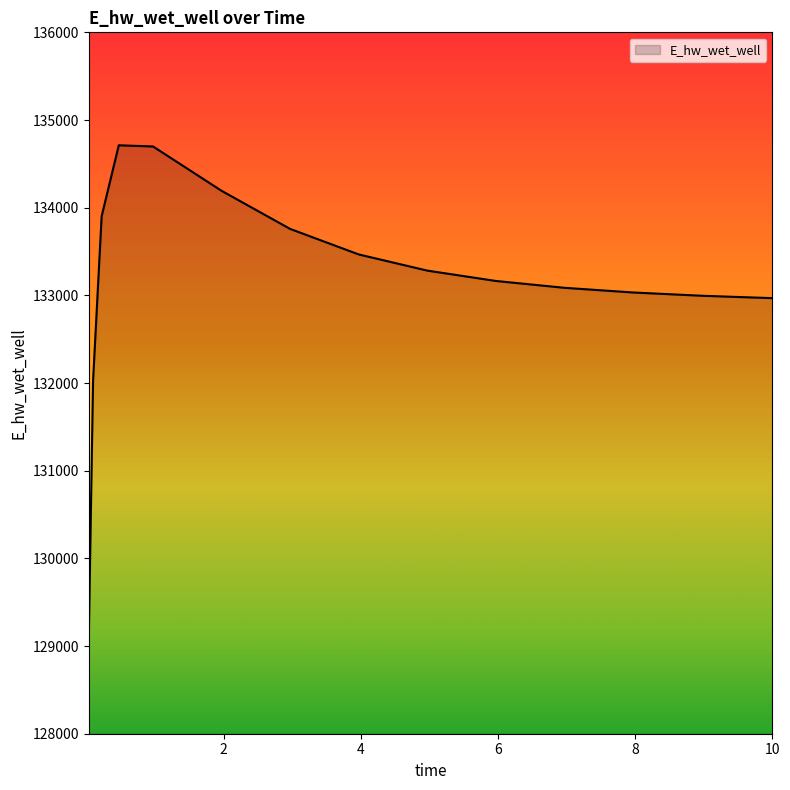

What is the difference between the maximum and second lowest values?

2682.9